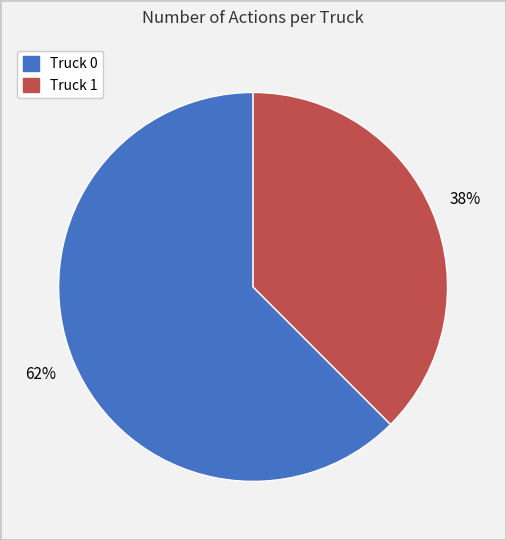

Does any single category account for the majority?

Yes